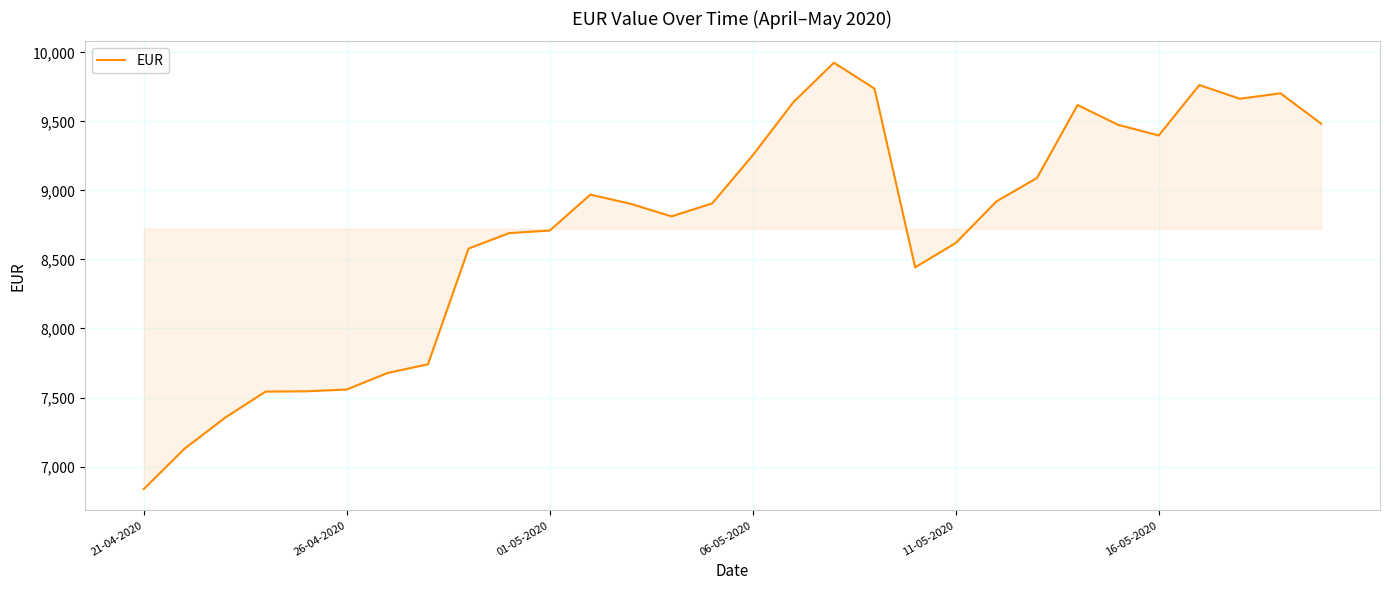

What is the difference between the maximum and minimum values?

3088.1